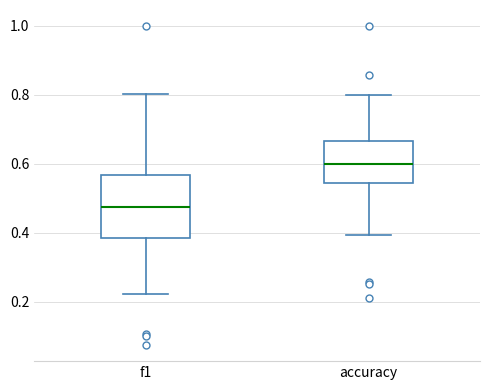

Comparing the boxes themselves (not the whiskers), which one is the tallest?

f1